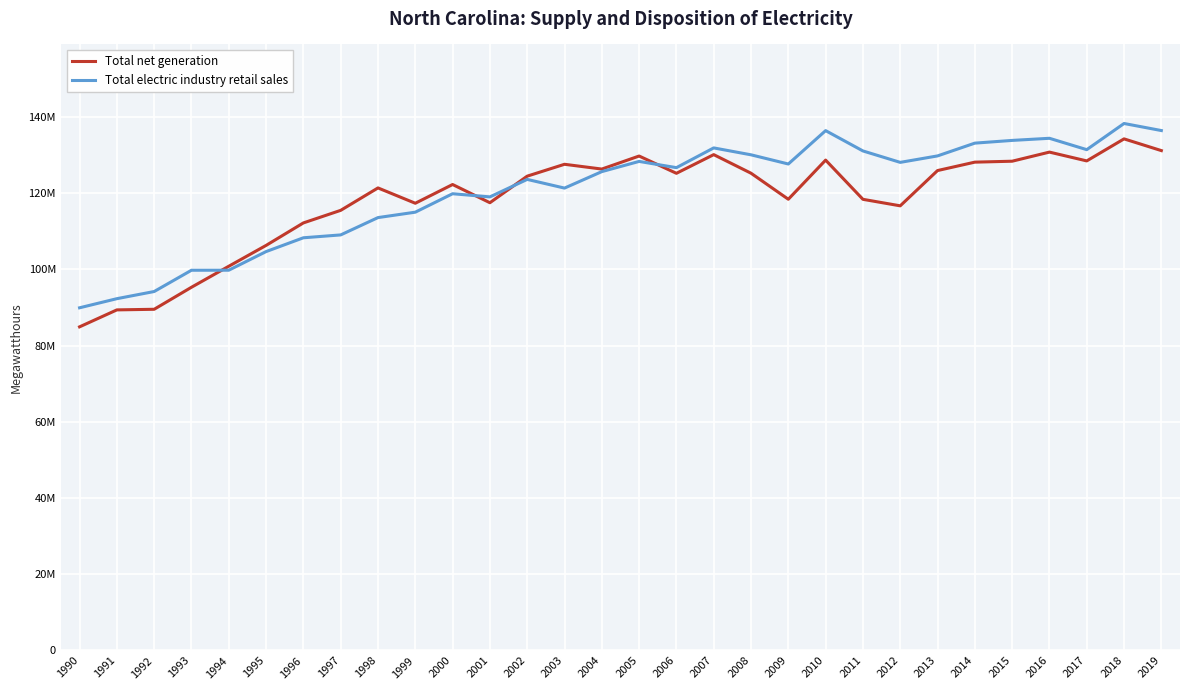

Where does the Total net generation series first go above 124468030?

2003